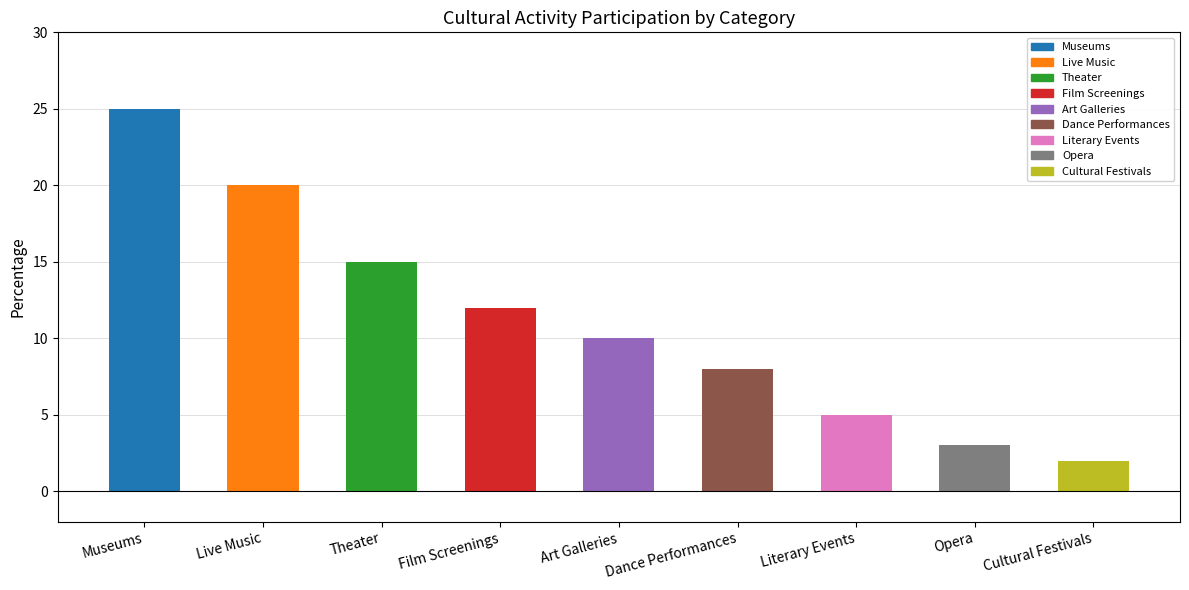

Rank the categories by value from highest to lowest.

Museums, Live Music, Theater, Film Screenings, Art Galleries, Dance Performances, Literary Events, Opera, Cultural Festivals